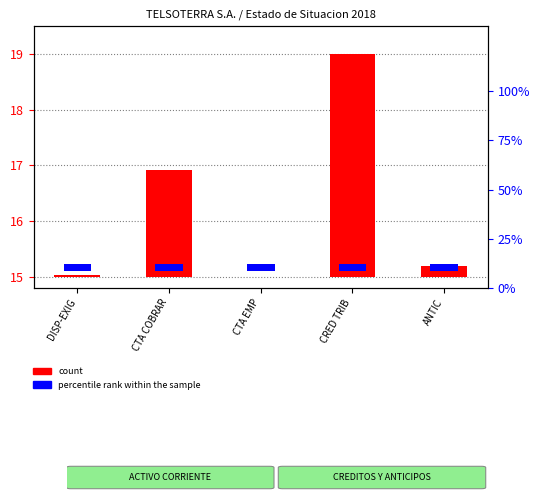

Reading left to right, transcribe all the data shown in this chart.

DISP-EXIG=0.0	CTA COBRAR=1.9	CTA EMP=0.0	CRED TRIB=4.0	ANTIC=0.2